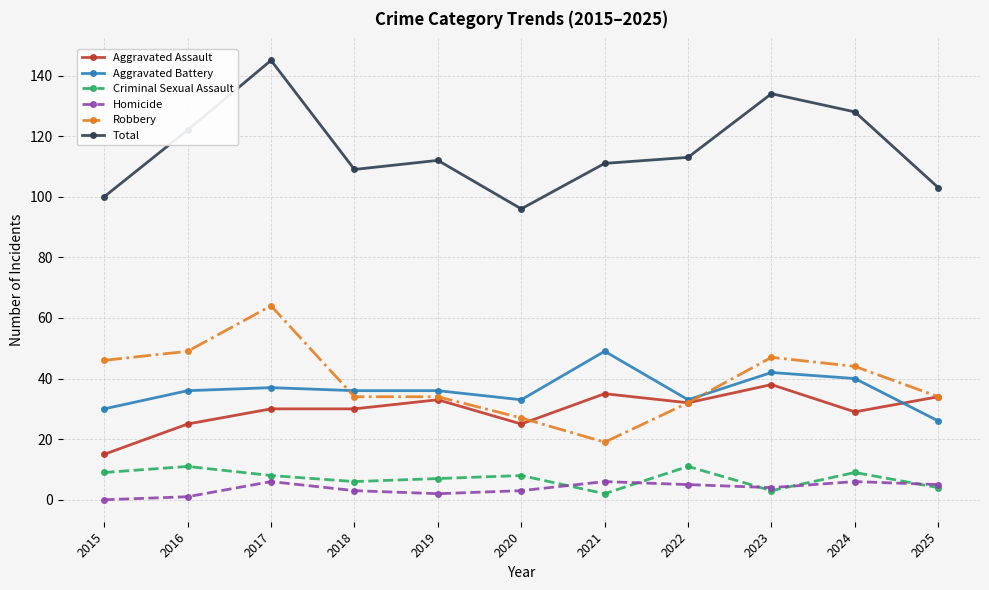

True or false: Total and Criminal Sexual Assault cross at least once.

False